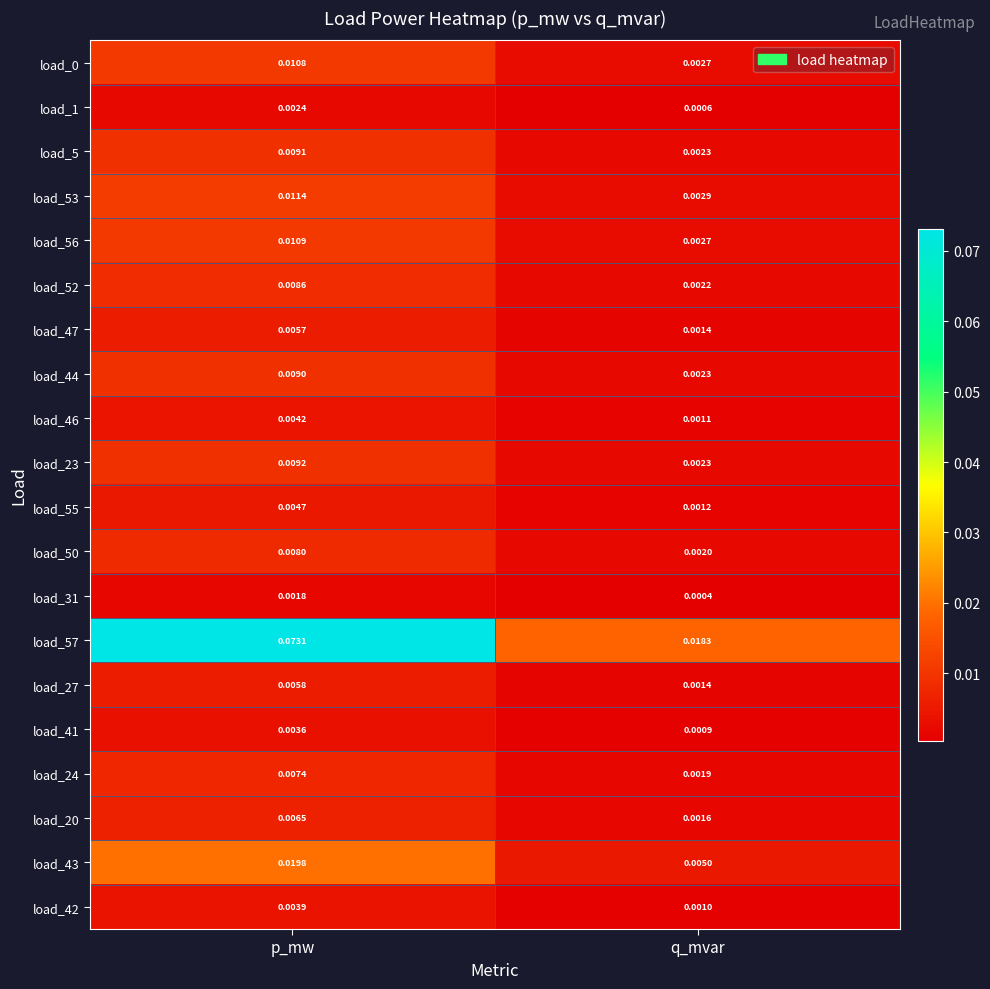

Where is load_57 nearest to the value 0?

q_mvar